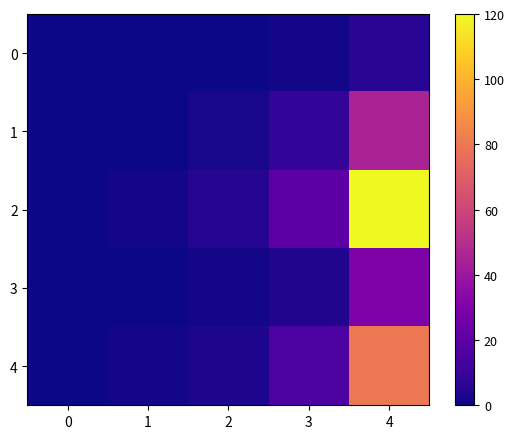

At 0, list the series in order from largest to smallest.

0, 1, 2, 3, 4